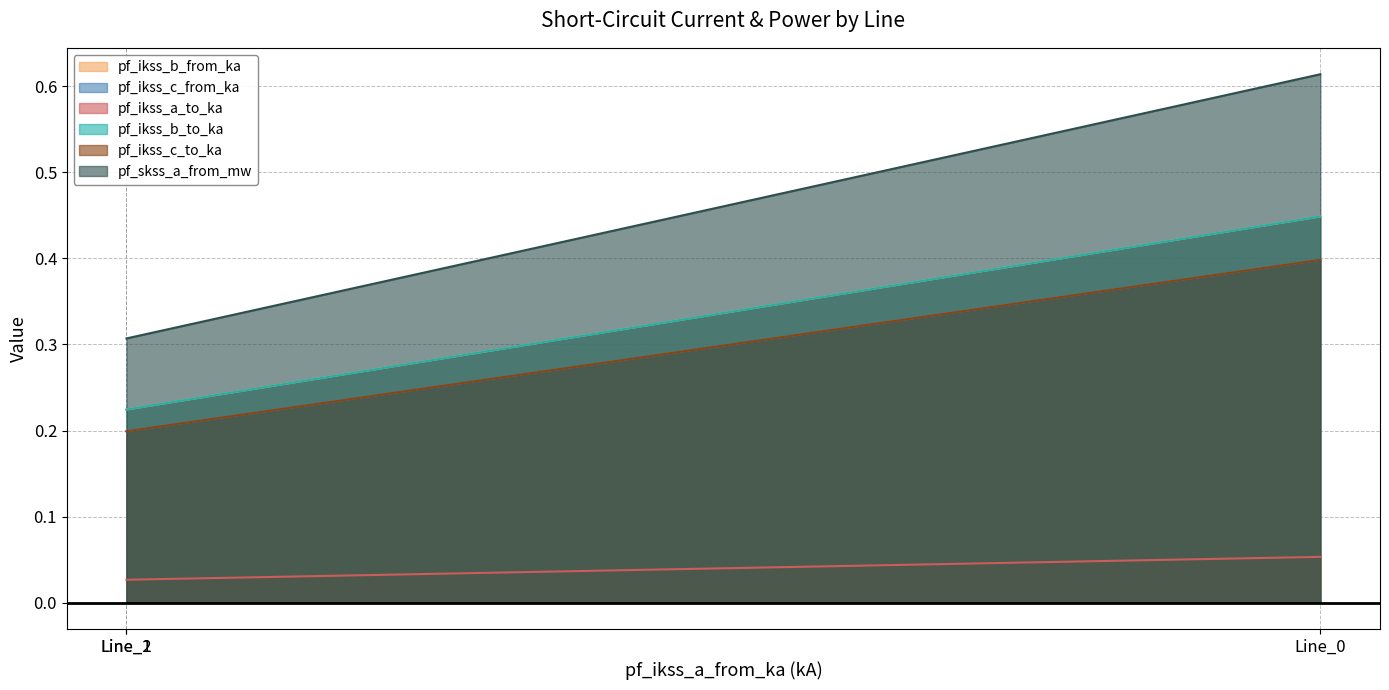

Rank the series at Line_1 from highest to lowest value.

pf_skss_a_from_mw, pf_ikss_b_from_ka, pf_ikss_b_to_ka, pf_ikss_c_to_ka, pf_ikss_c_from_ka, pf_ikss_a_to_ka